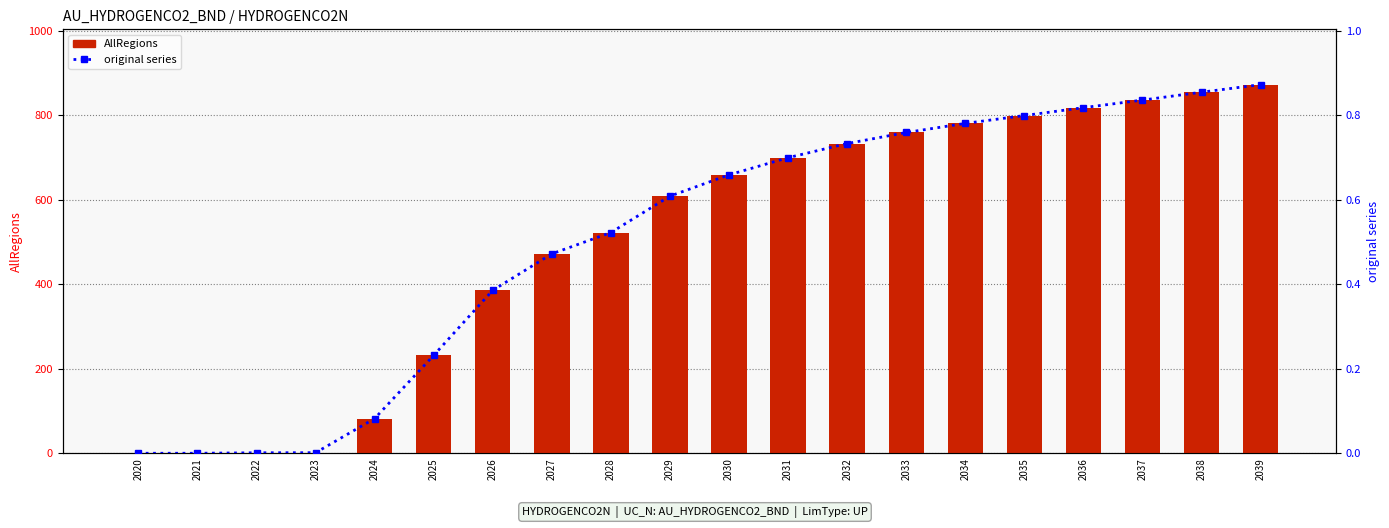

Which has a higher value, 2035 or 2030?

2035